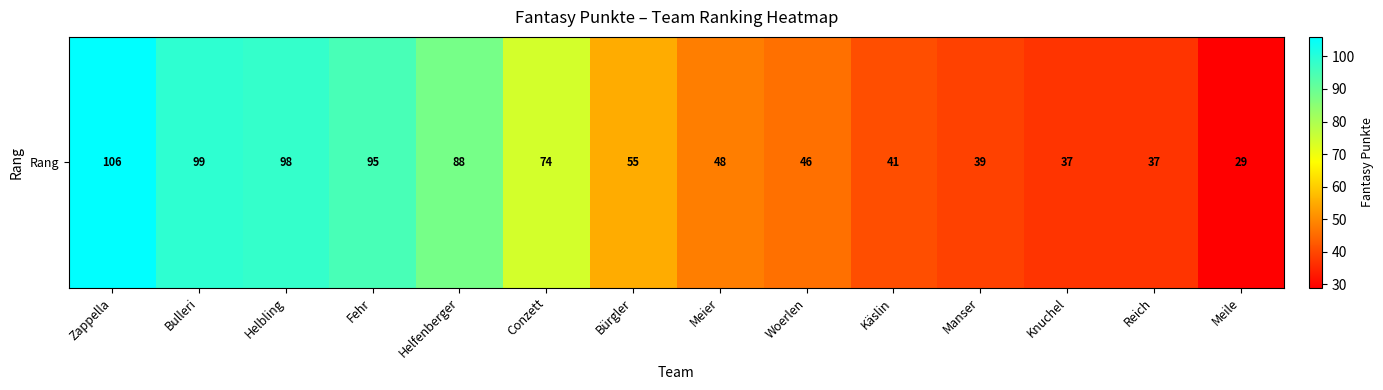

Which category has the highest value across all series?

Zappella